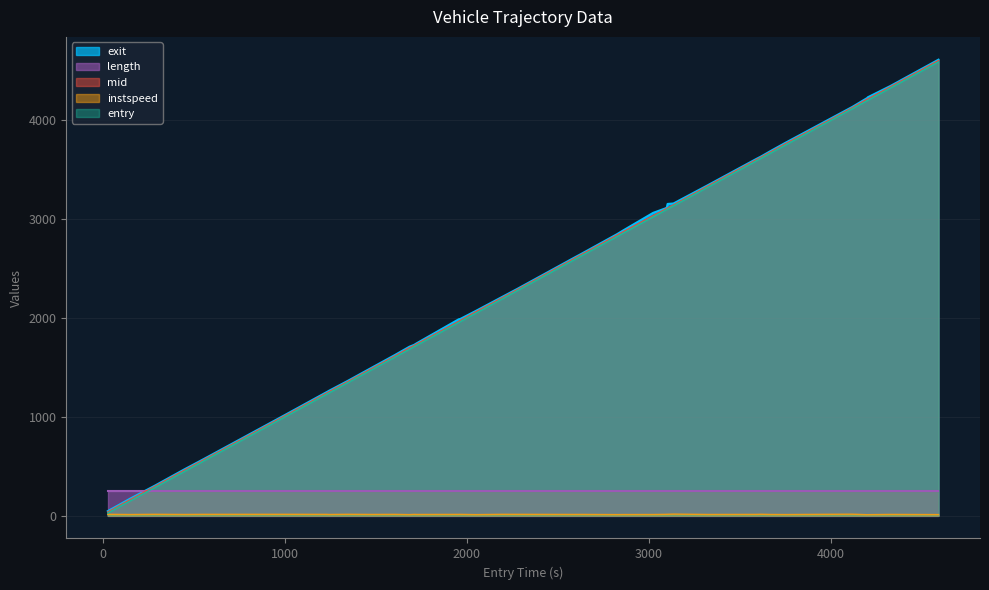

What is the value of the exit point at the 18th from the left?

2071.1